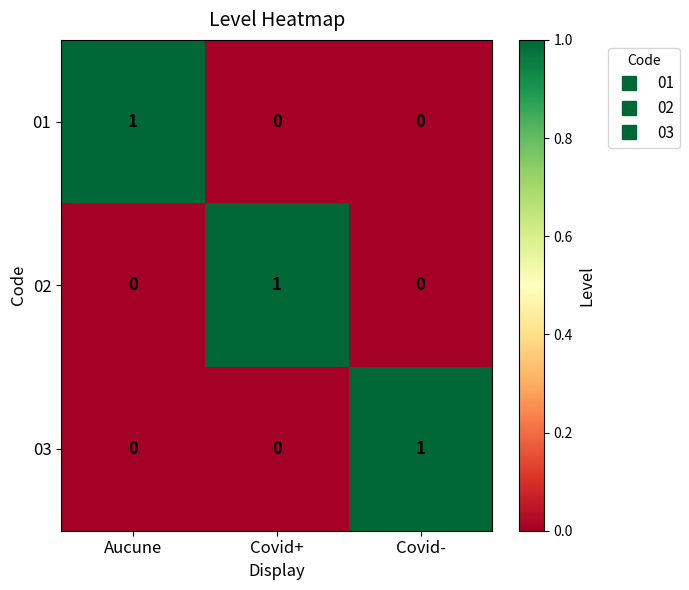

At which label does 01 reach its peak?

Aucune